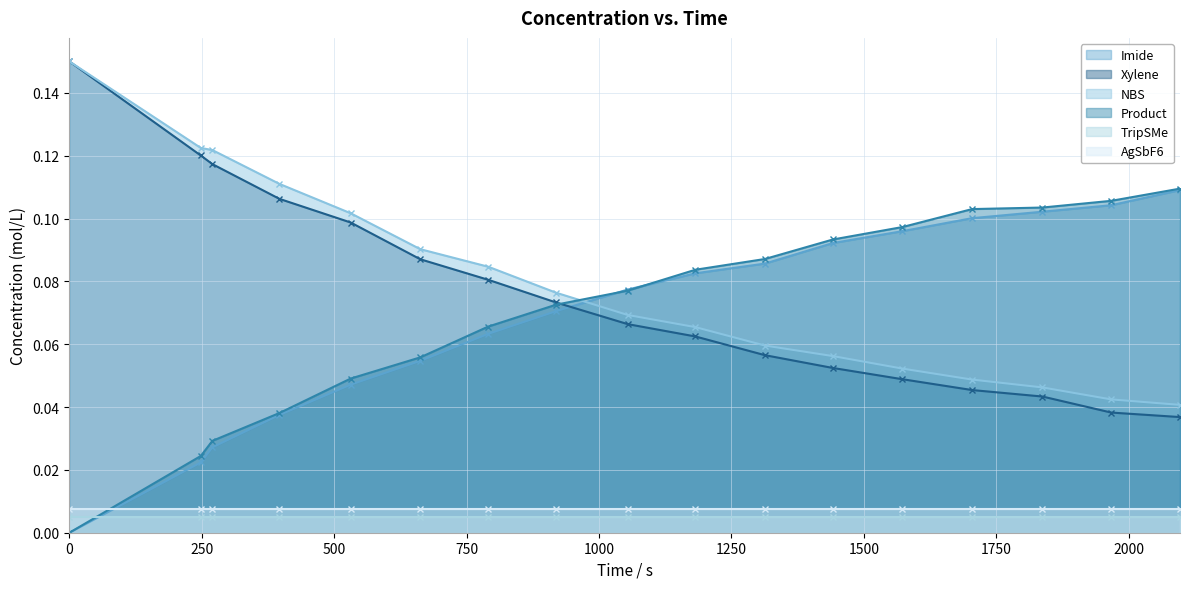

True or false: Xylene and Imide intersect in this chart.

True